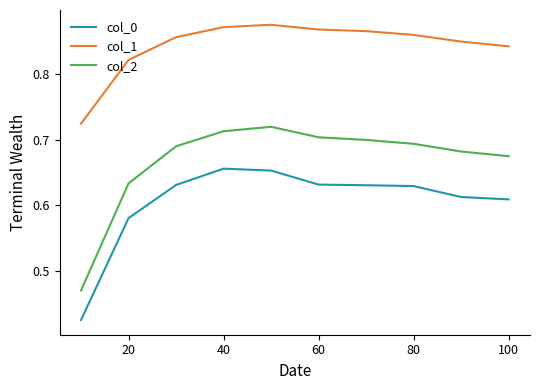

Which series has the largest range (max minus min)?

col_2